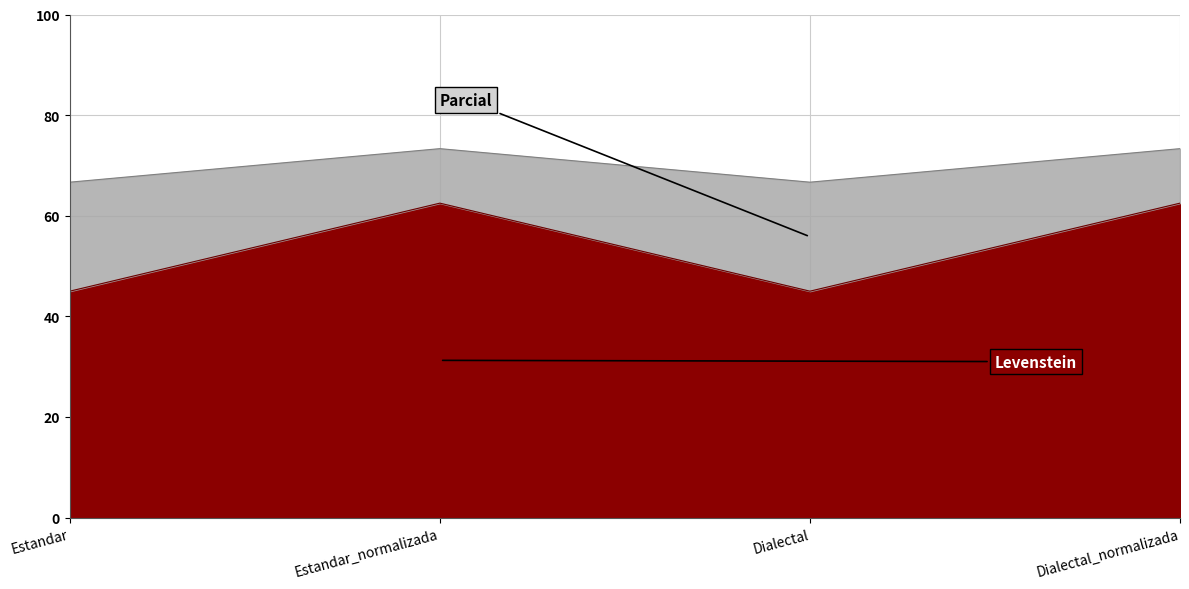

What is the label of the 2nd point from the left?

Estandar_normalizada